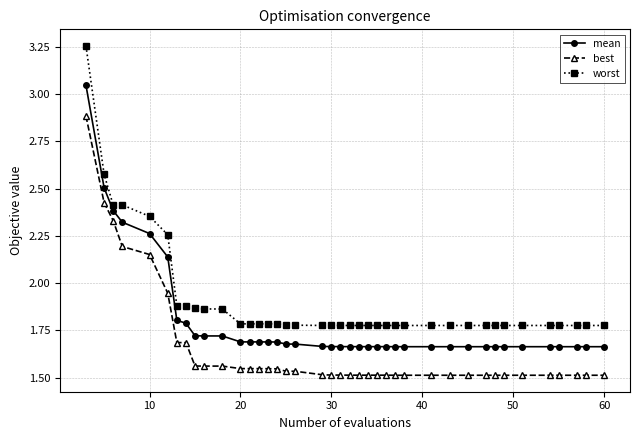

What is the sum of all best values?

66.1